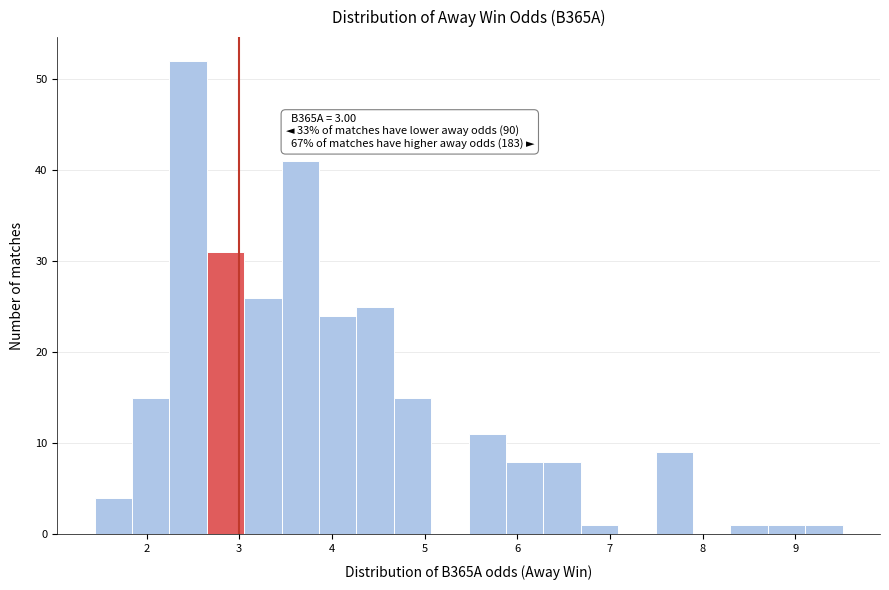

Which range on the x-axis has the tallest bar?

2.2 to 2.7